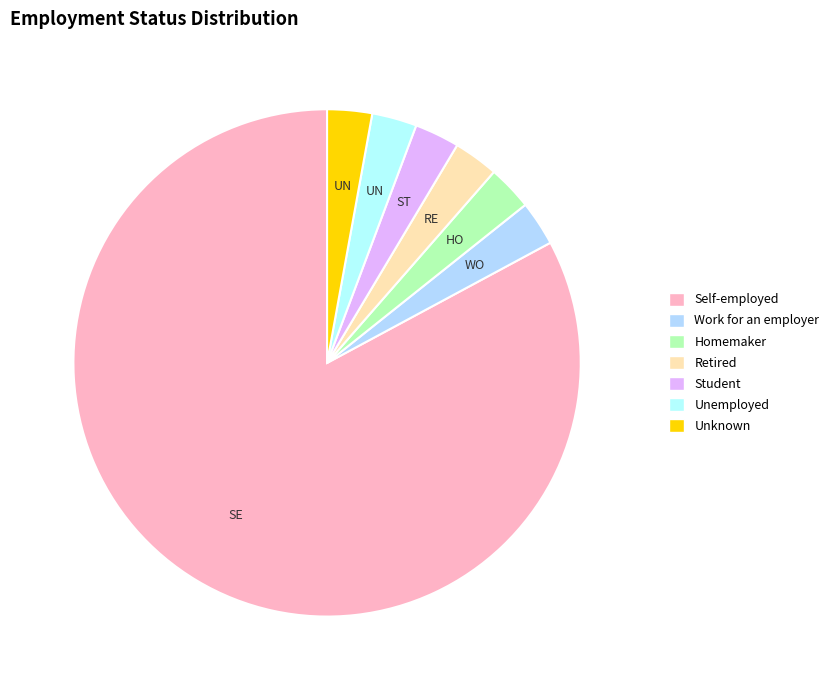

Does any single category account for the majority?

Yes